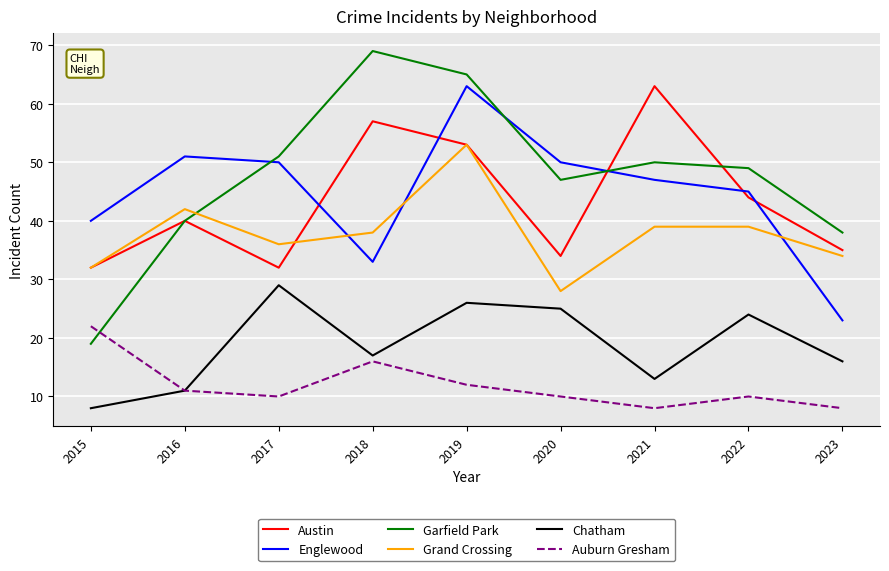

What is the difference between the maximum and minimum values in the Chatham series?

21